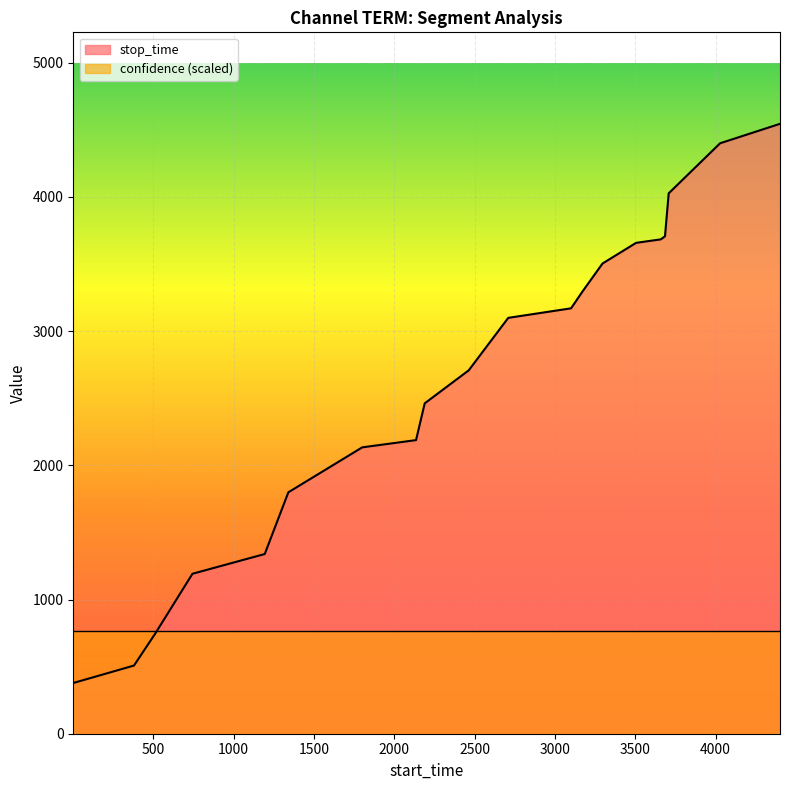

The chart shows a value of 2462 at 2189. True or false?

True